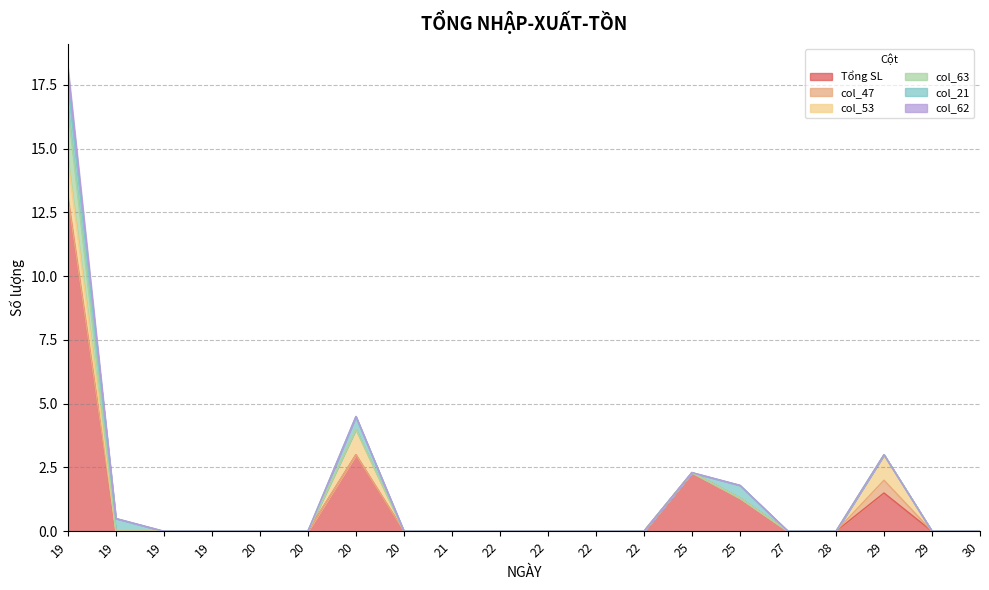

Reading left to right, extract all data points from this chart.

Tổng SL: 13.1	0.0	0.0	0.0	0.0	0.0	3.0	0.0	0.0	0.0	0.0	0.0	0.0	2.3	1.3	0.0	0.0	1.5	0.0	0.0
col_47: 0.0	0.0	0.0	0.0	0.0	0.0	0.0	0.0	0.0	0.0	0.0	0.0	0.0	0.0	0.0	0.0	0.0	0.5	0.0	0.0
col_53: 1.5	0.0	0.0	0.0	0.0	0.0	1.0	0.0	0.0	0.0	0.0	0.0	0.0	0.0	0.0	0.0	0.0	1.0	0.0	0.0
col_63: 2.0	0.0	0.0	0.0	0.0	0.0	0.0	0.0	0.0	0.0	0.0	0.0	0.0	0.0	0.0	0.0	0.0	0.0	0.0	0.0
col_21: 1.0	0.5	0.0	0.0	0.0	0.0	0.5	0.0	0.0	0.0	0.0	0.0	0.0	0.0	0.5	0.0	0.0	0.0	0.0	0.0
col_62: 0.6	0.0	0.0	0.0	0.0	0.0	0.0	0.0	0.0	0.0	0.0	0.0	0.0	0.0	0.0	0.0	0.0	0.0	0.0	0.0